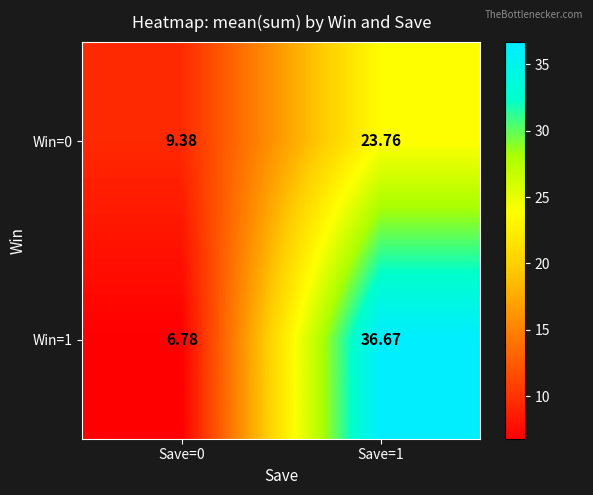

Reading right to left, what are all the values shown in this chart?

Win=0: Save=1=23.8	Save=0=9.4
Win=1: Save=1=36.7	Save=0=6.8